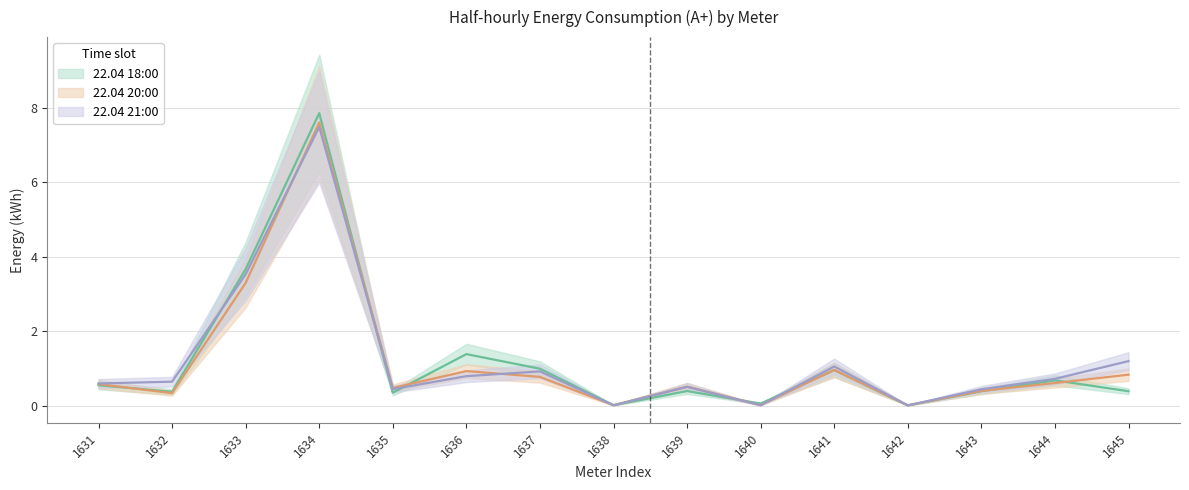

What is the sum of all 22.04 21:00 values?

18.3